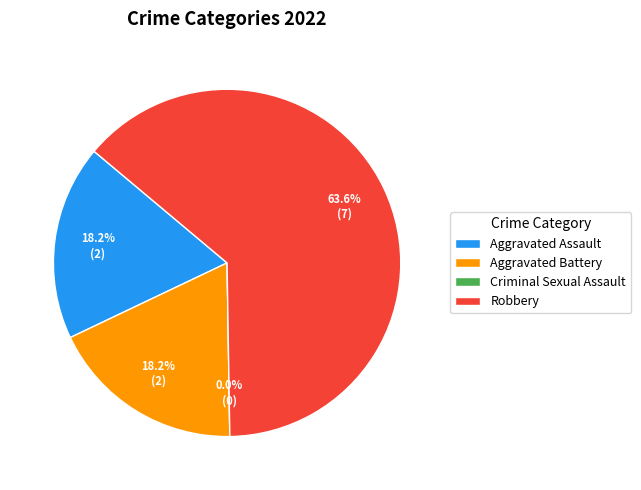

Rank the categories by value from highest to lowest.

Robbery, Aggravated Assault, Aggravated Battery, Criminal Sexual Assault